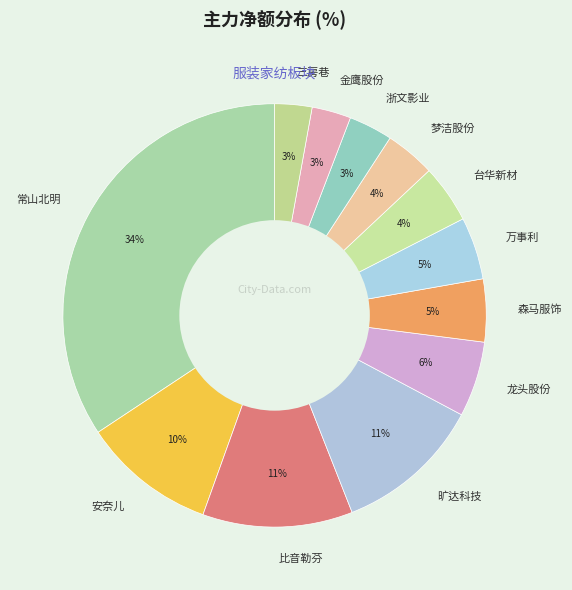

Is the sum of 安奈儿 and 金鹰股份 greater than half?

No